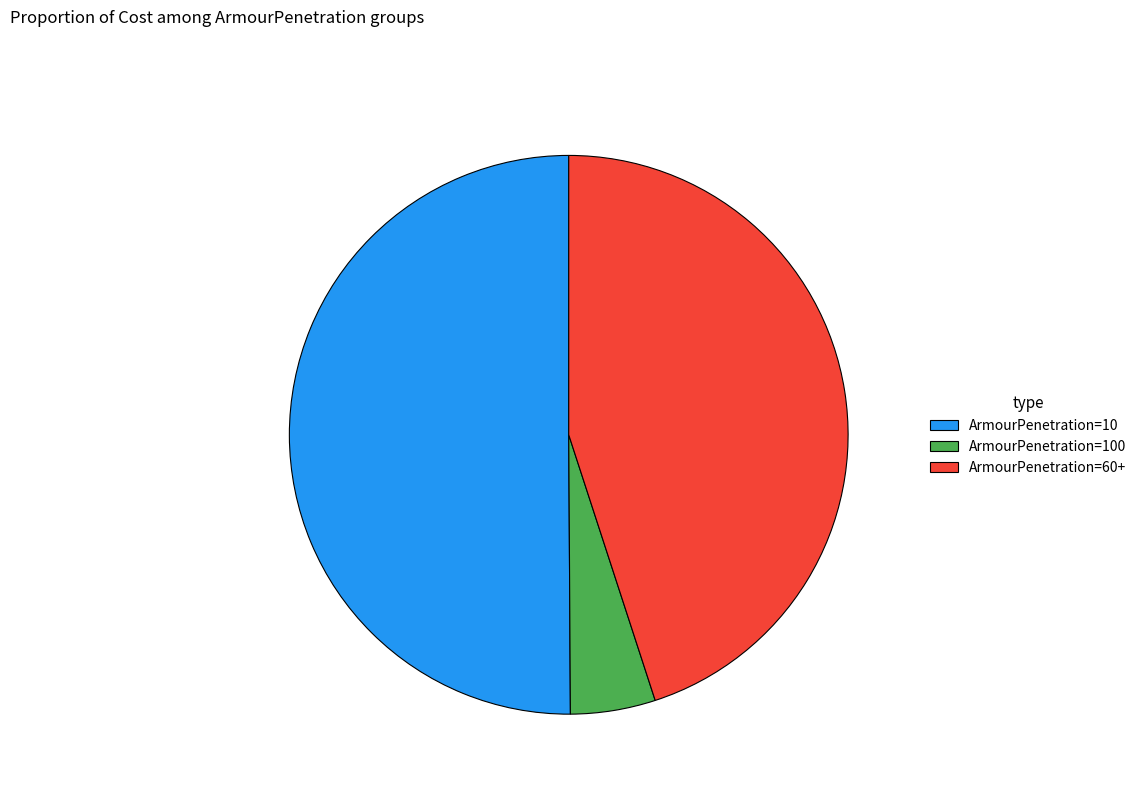

Is the sum of ArmourPenetration=10 and ArmourPenetration=100 greater than half?

Yes